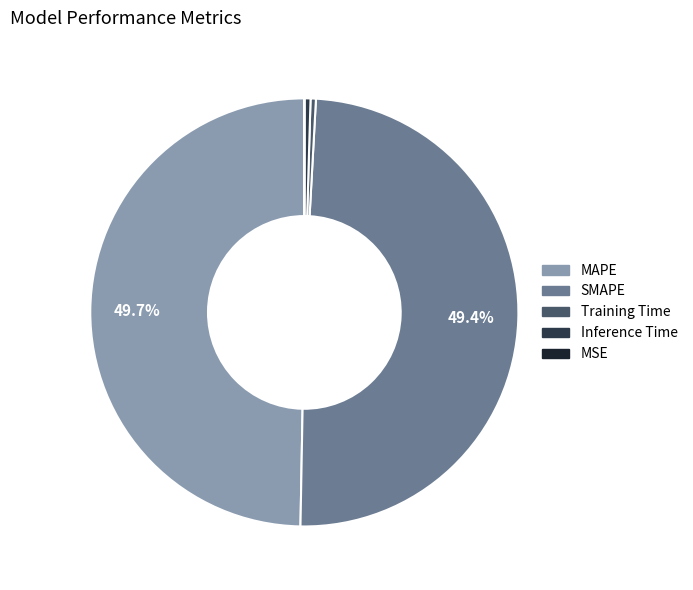

To the nearest percent, what portion does SMAPE represent?

49%